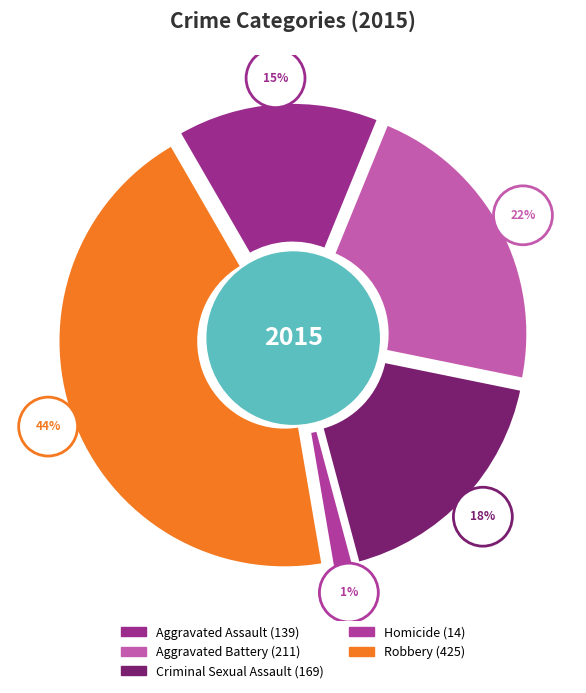

Which slice is the smallest?

Homicide